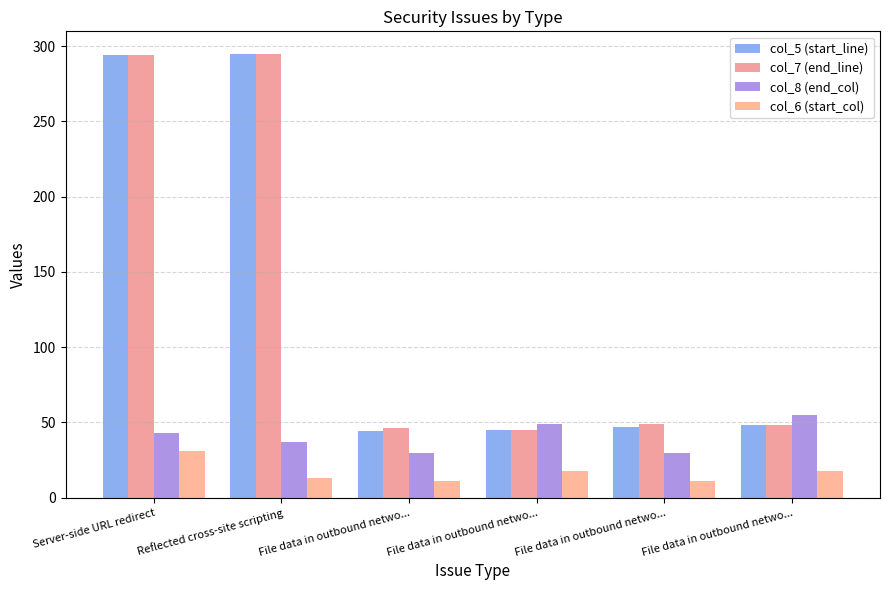

Is the value of col_7 (end_line) at File data in outbound netwo... greater than the value of col_5 (start_line) at Server-side URL redirect?

No